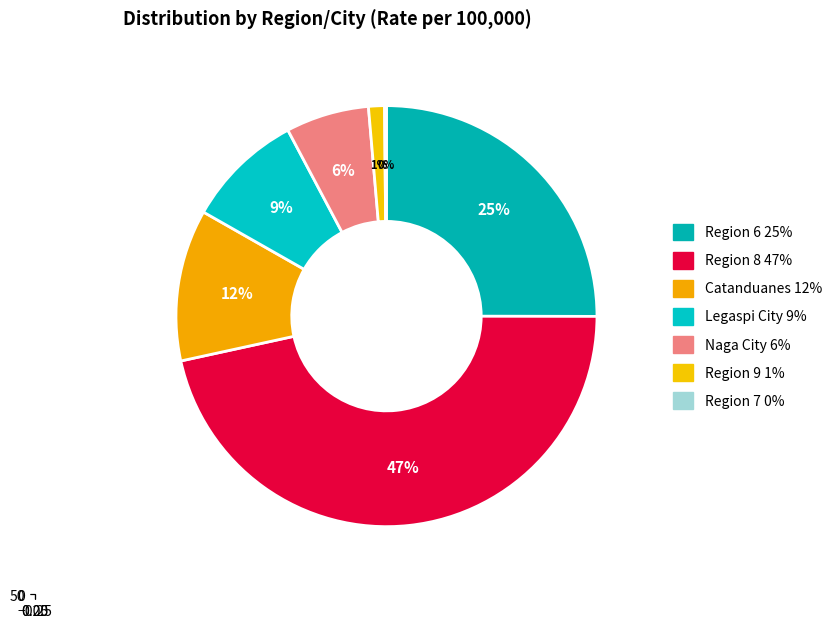

Between Catanduanes and Legaspi City, which is larger?

Catanduanes